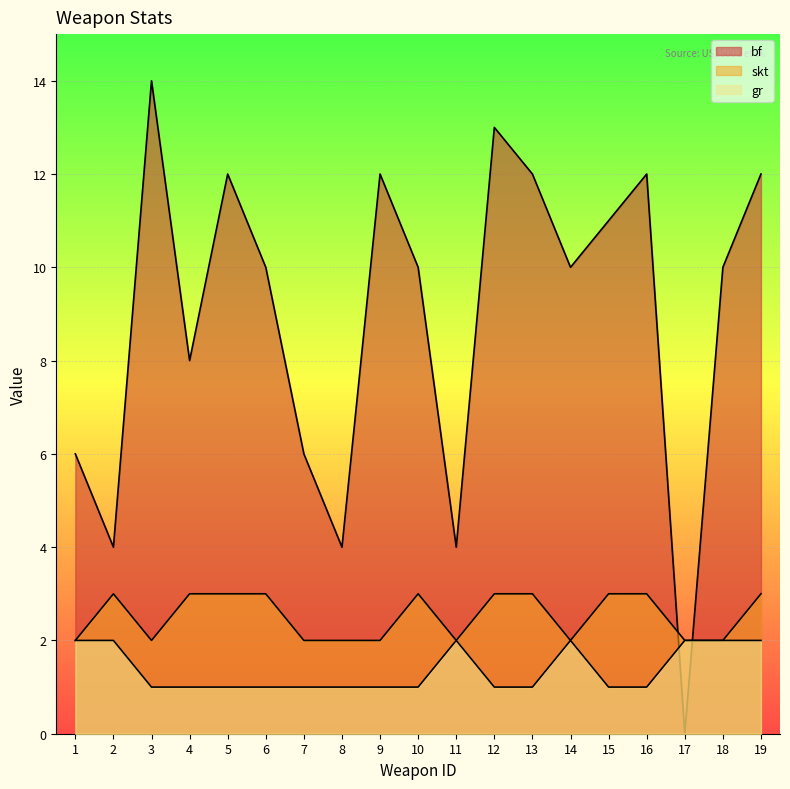

What is the maximum value for bf?

14